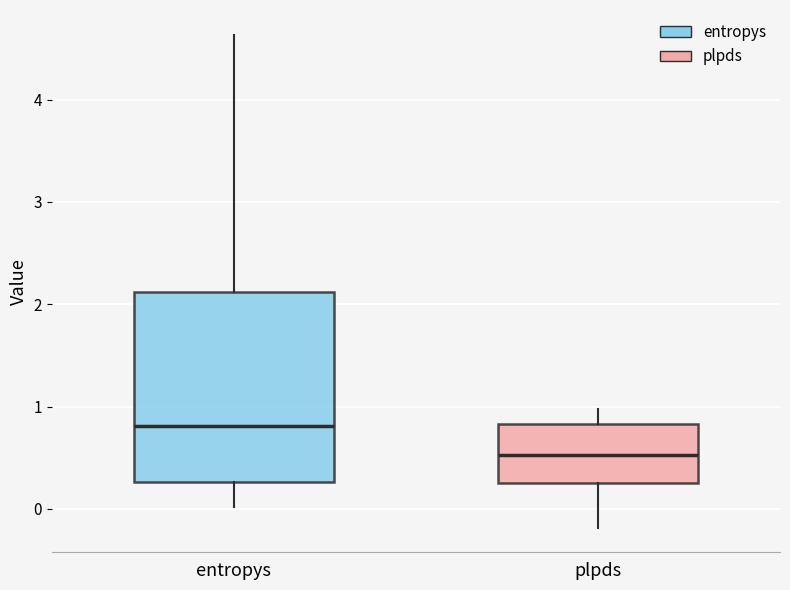

Which box's median line is the highest?

entropys